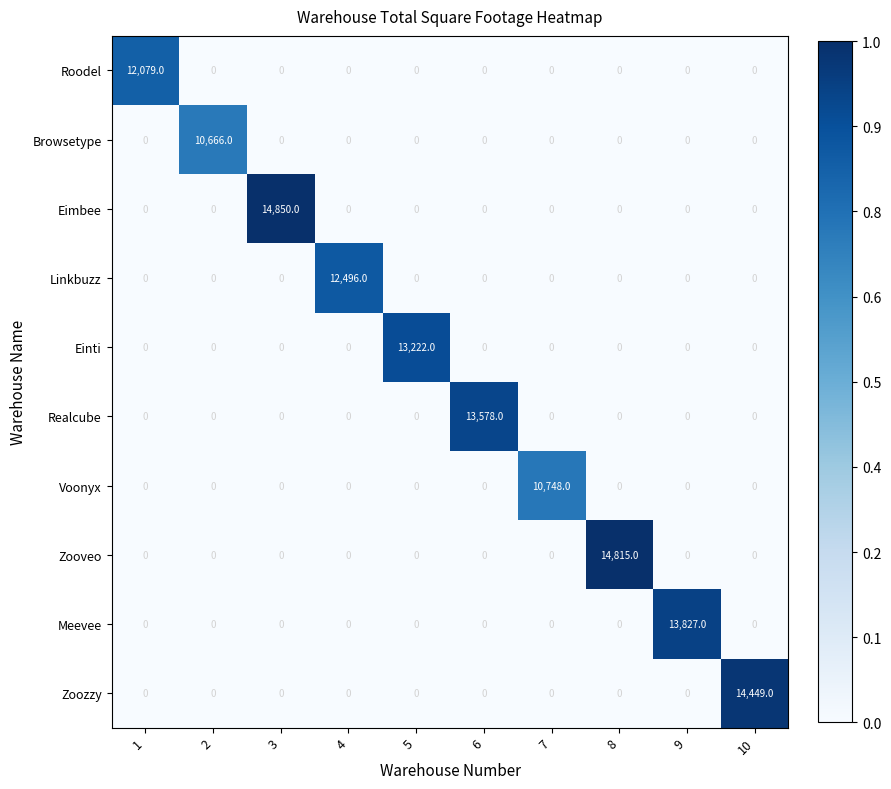

Which series has the widest spread of values?

Eimbee